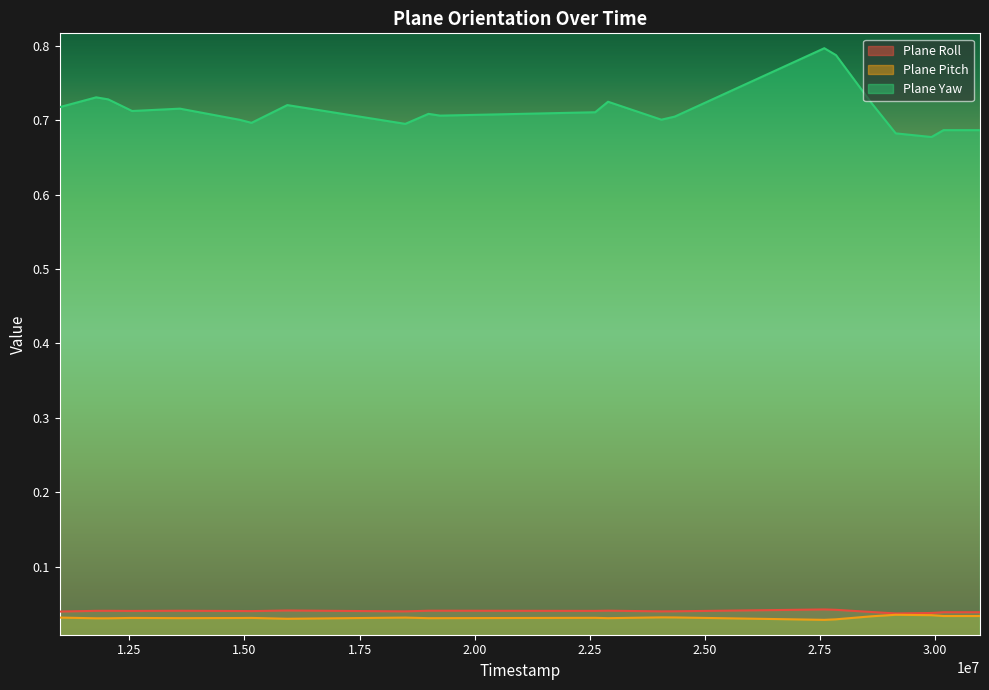

The Plane Roll series shows 0.0 at 19249277. True or false?

False